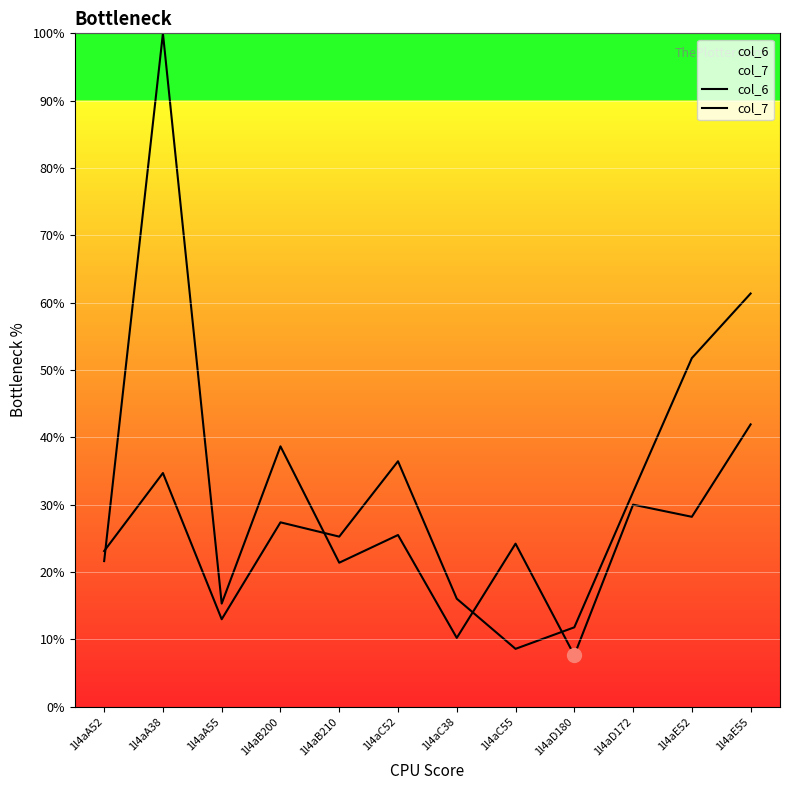

In col_7, how many points are lower than both neighbors (excluding endpoints)?

3